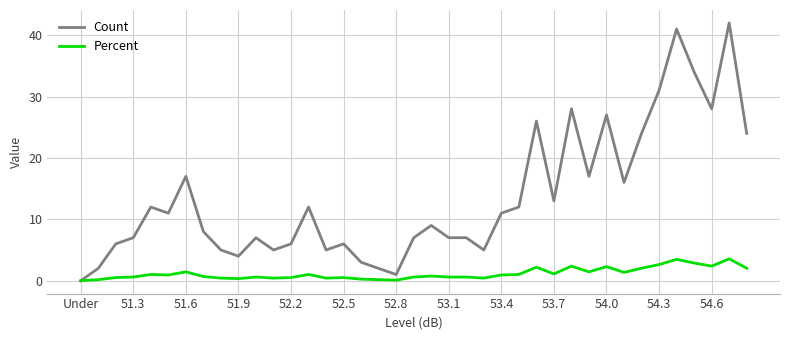

List the series in order of their overall mean, lowest first.

Percent, Count